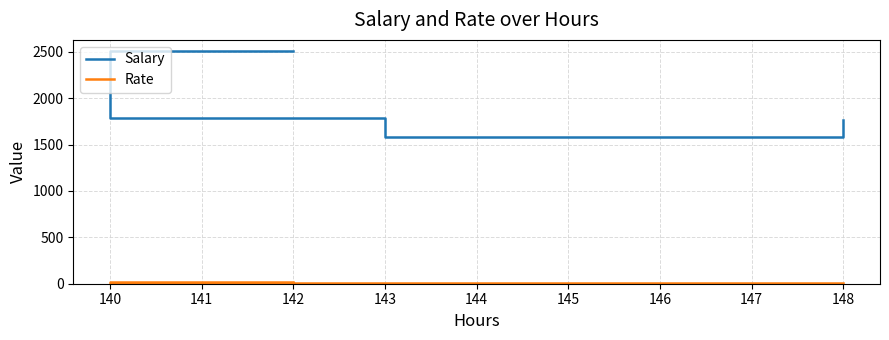

The Salary series shows 2400.8 at 140. True or false?

False